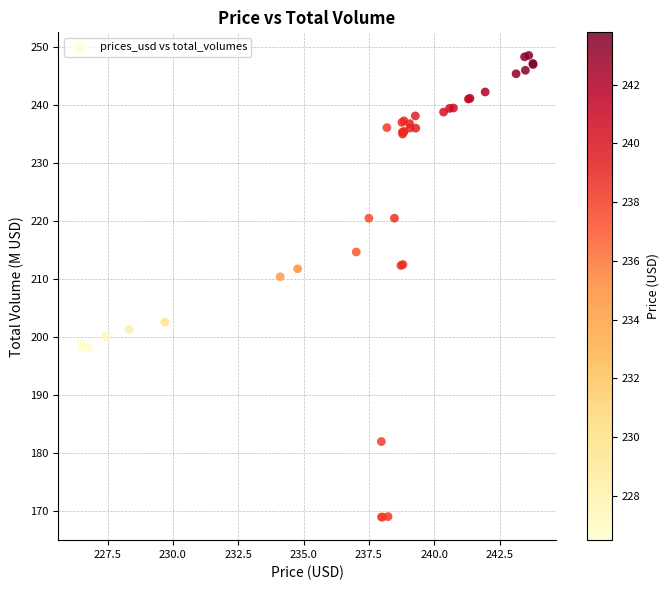

What Y value in the scatter plot is closest to 208?

210.5